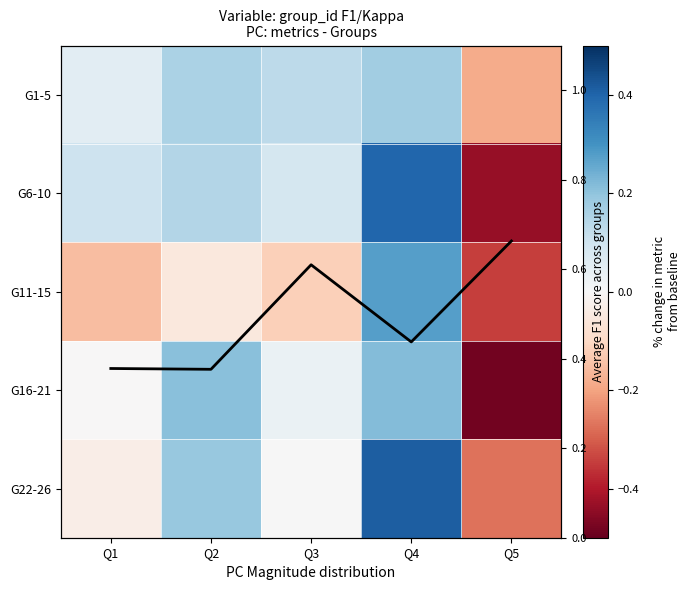

How many series are shown in this chart?

6